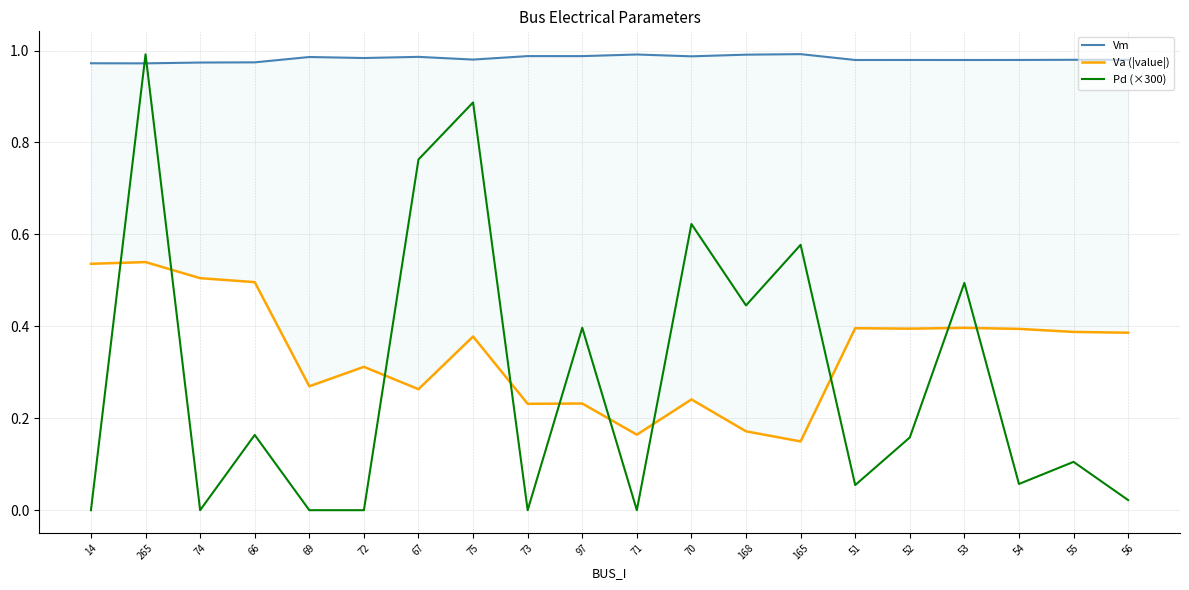

List the series in order of their peak value, lowest first.

Va (|value|), Pd (×300), Vm